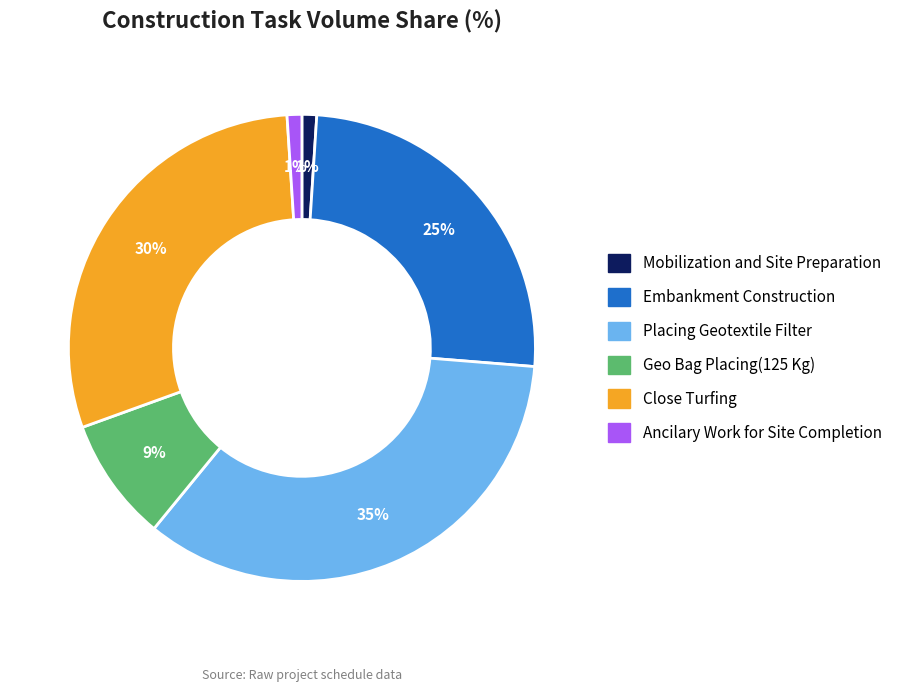

How many slices are in this pie chart?

6